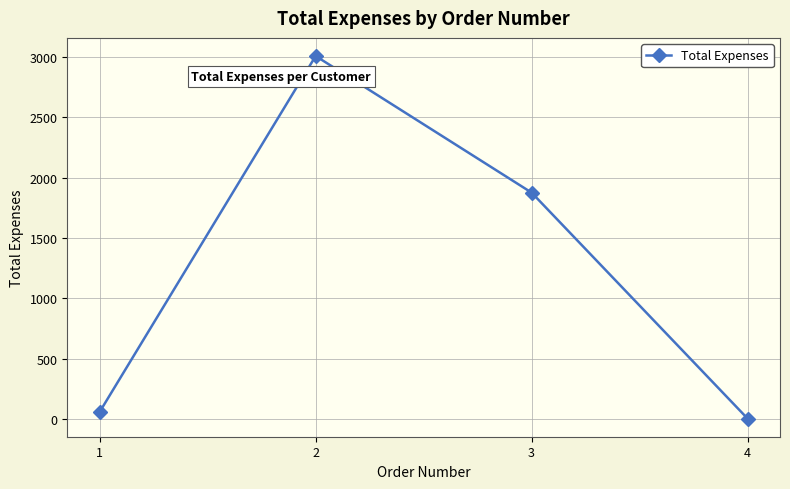

Reading left to right, list all the values displayed in this chart.

59.5	3009.2	1876.8	4.0